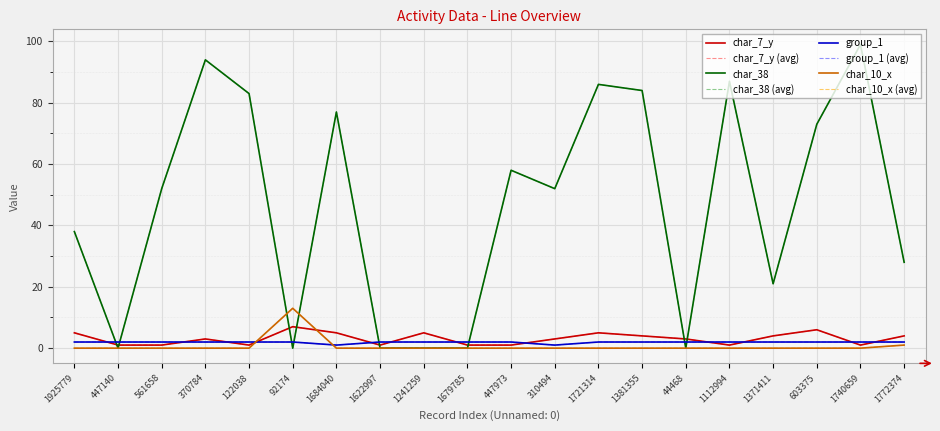

How many intersections are there between group_1 and char_7_y?

12